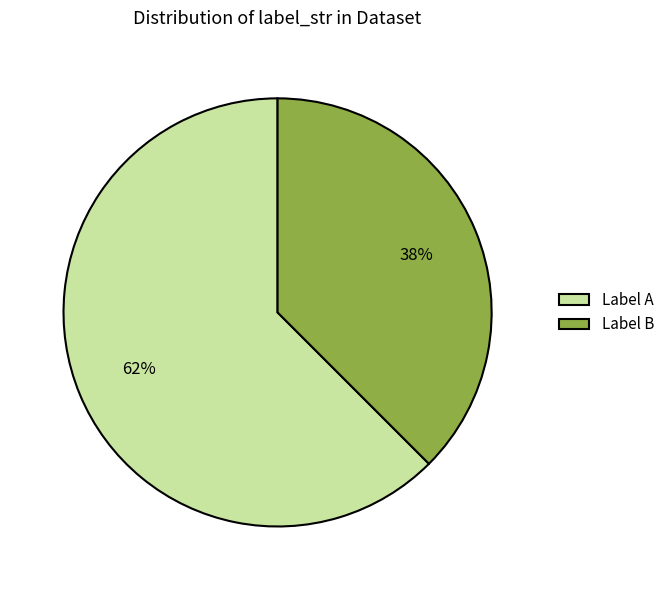

True or false: Label A accounts for 77% of the total.

False